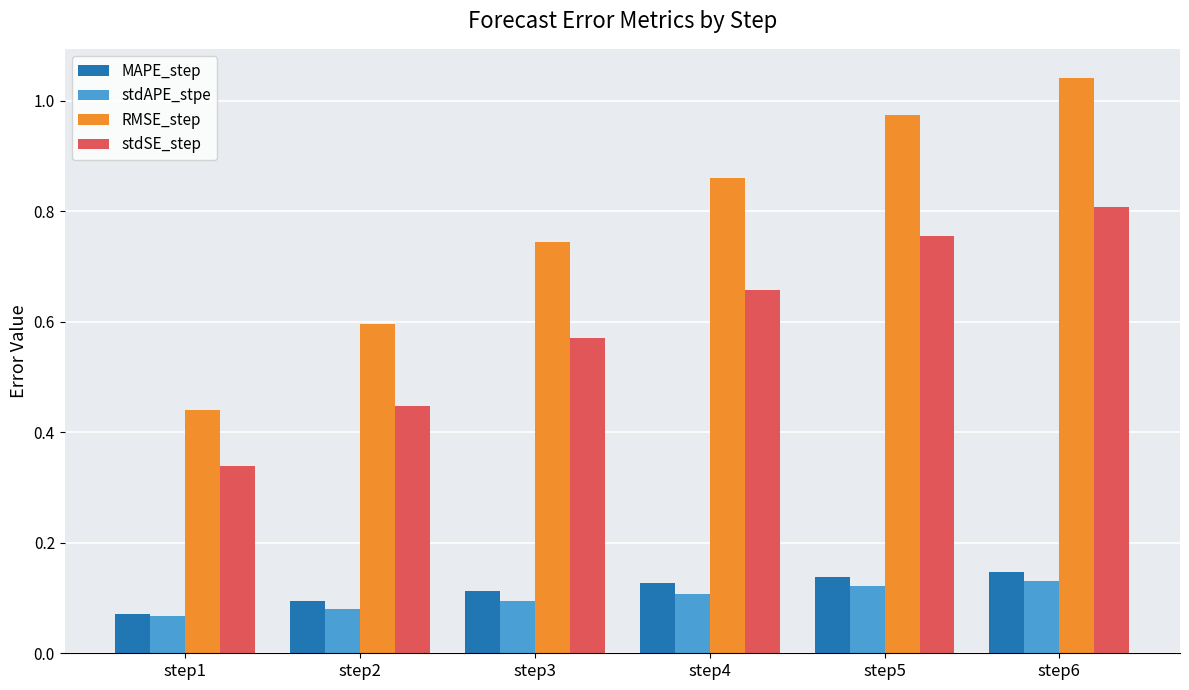

At which label is stdSE_step closest to 0?

step1